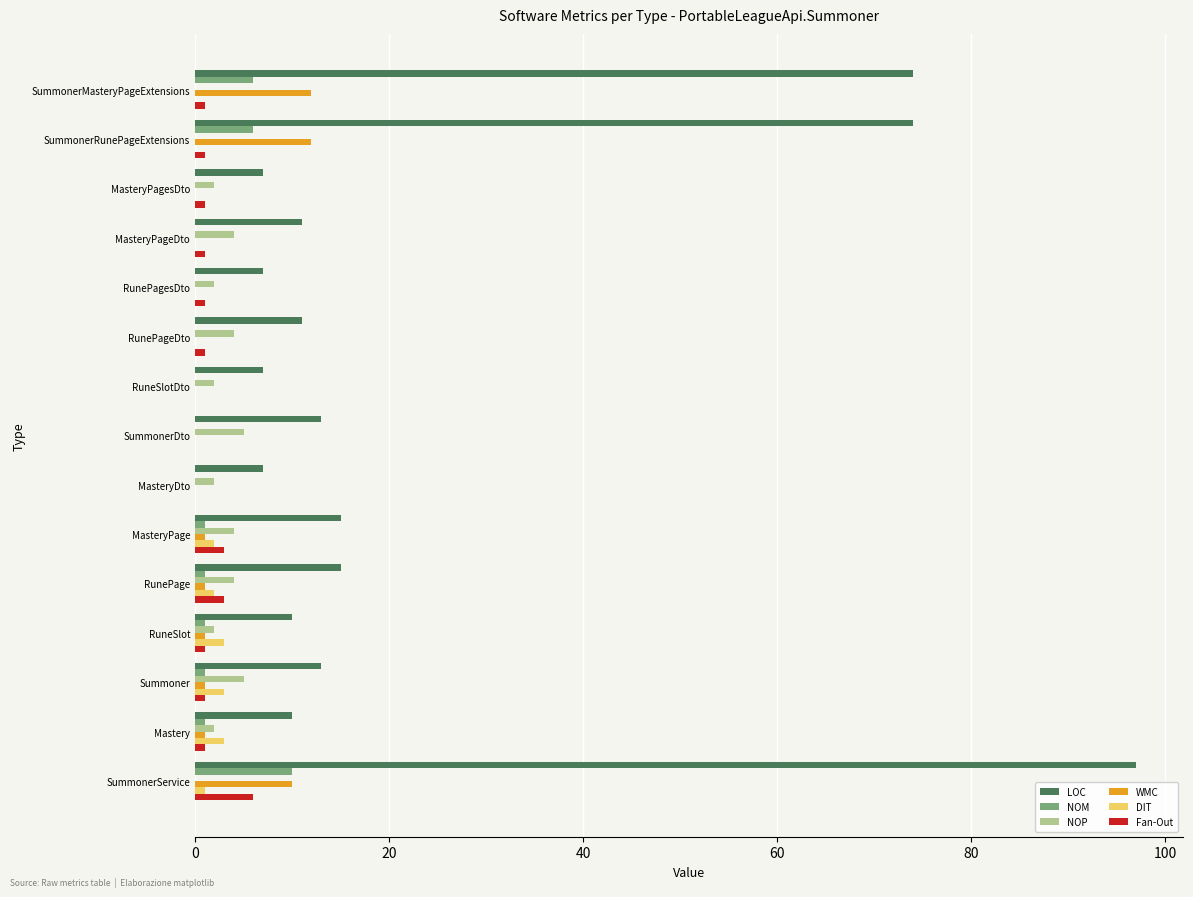

Which series has the widest spread of values?

LOC